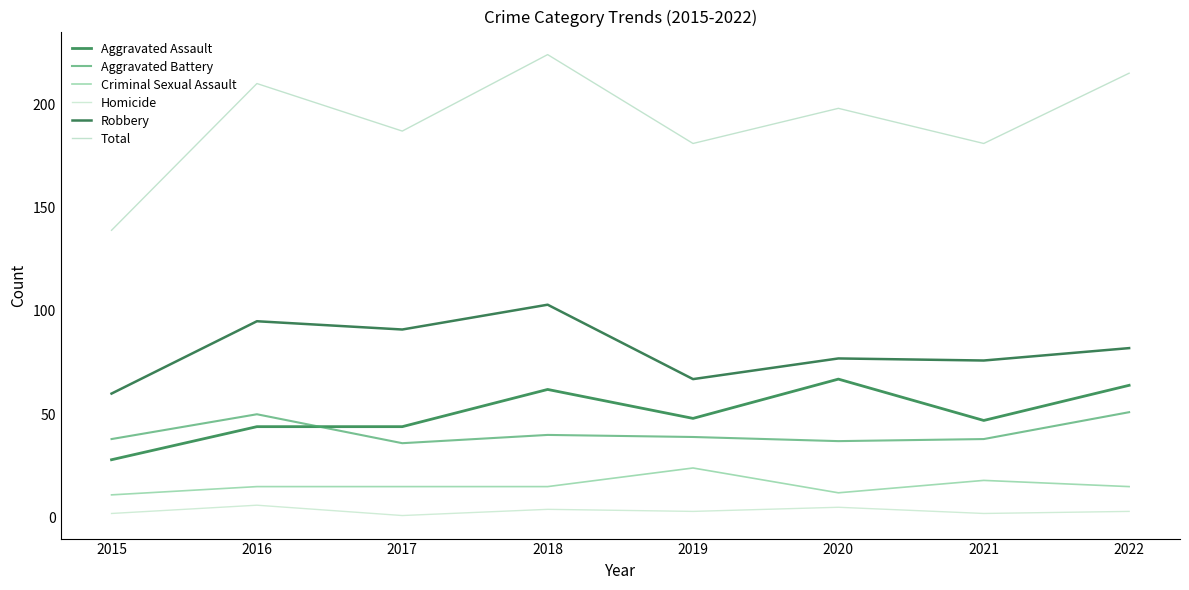

Which category has the highest value across all series?

2018